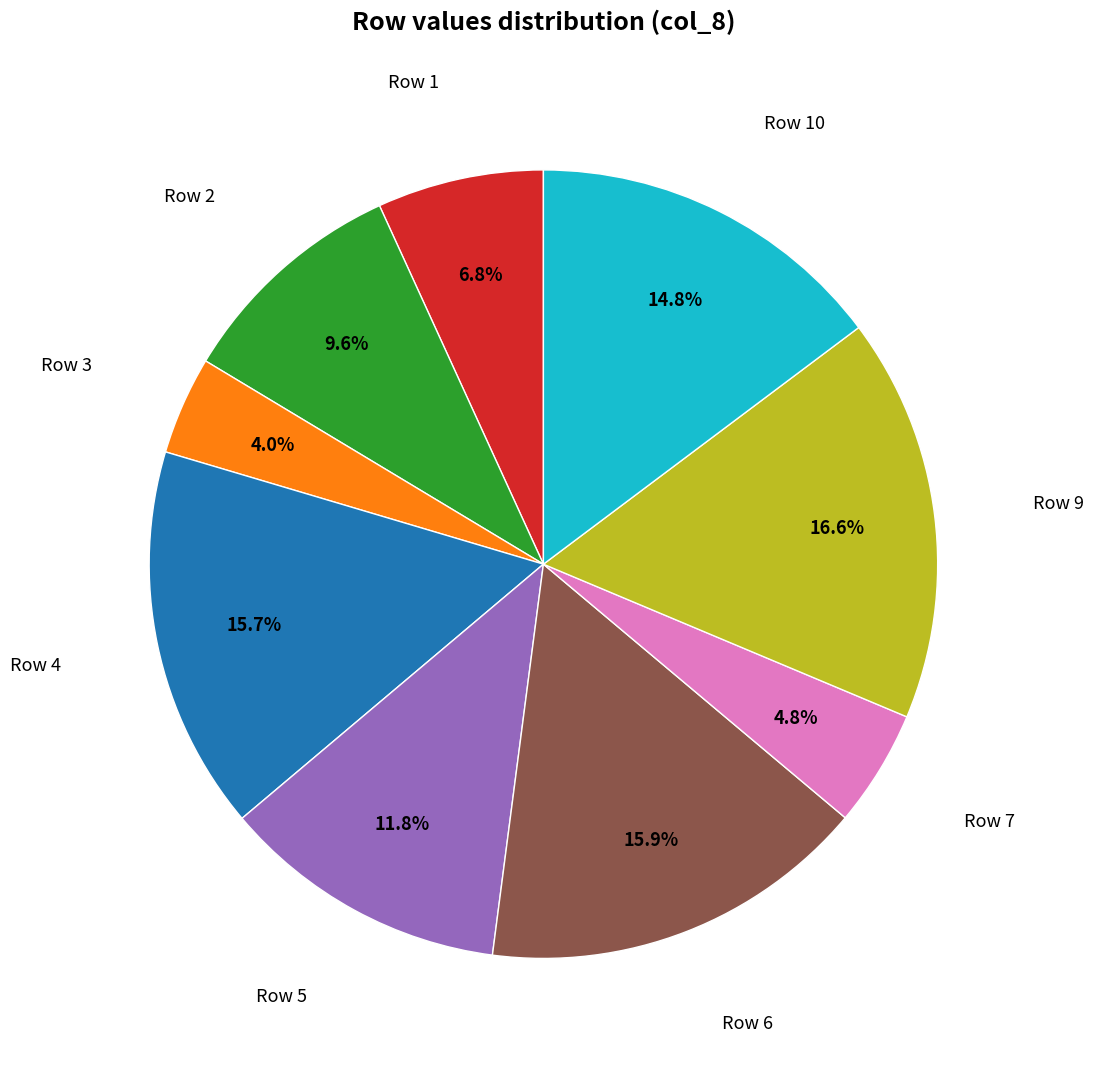

What percentage is the Row 9 slice, to the nearest percent?

17%